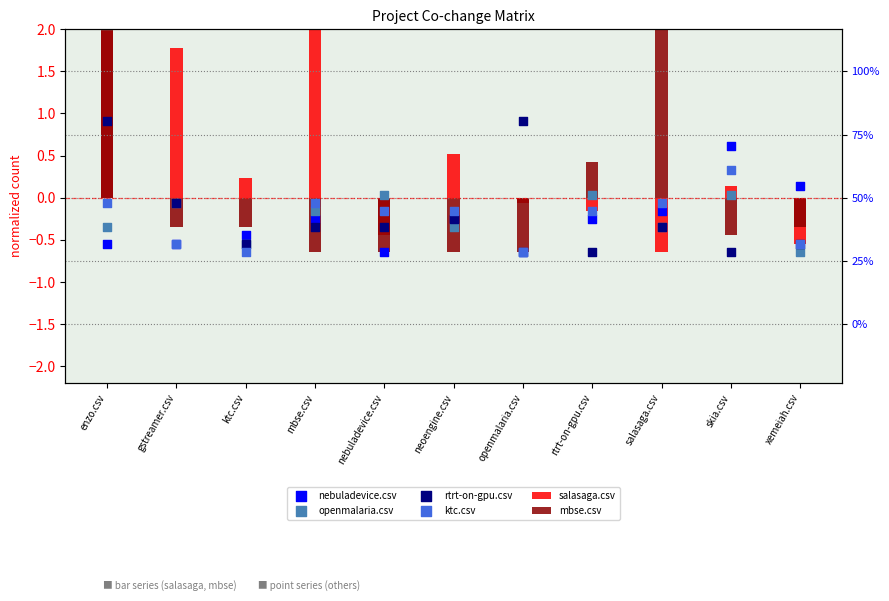

What are all the series names shown in the legend?

salasaga.csv, mbse.csv, nebuladevice.csv, openmalaria.csv, rtrt-on-gpu.csv, ktc.csv